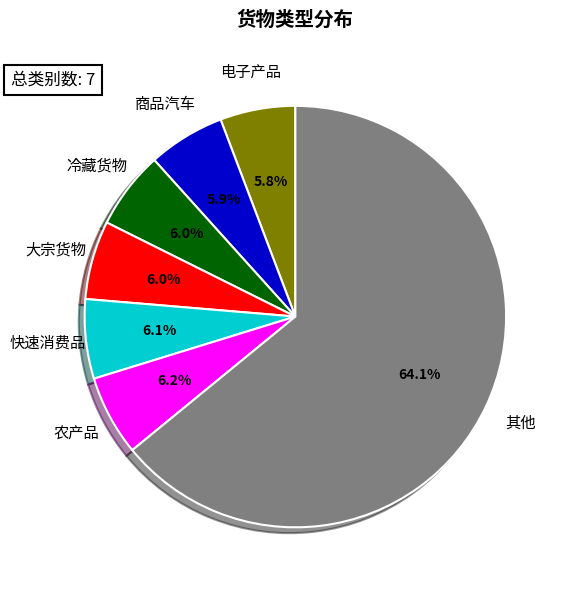

What percentage is the 大宗货物 slice, to the nearest percent?

6%